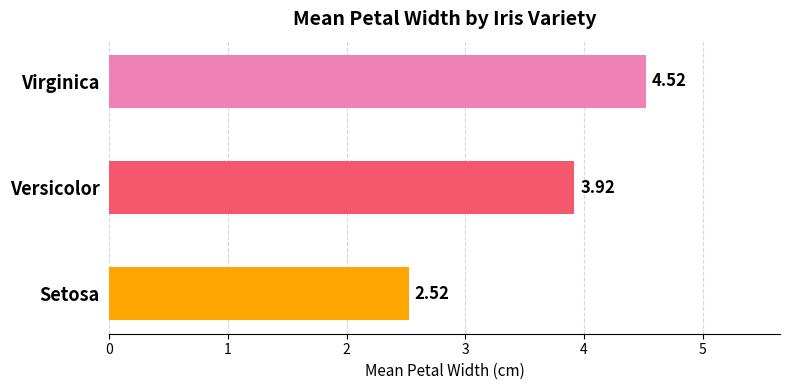

Are the bars horizontal?

Yes